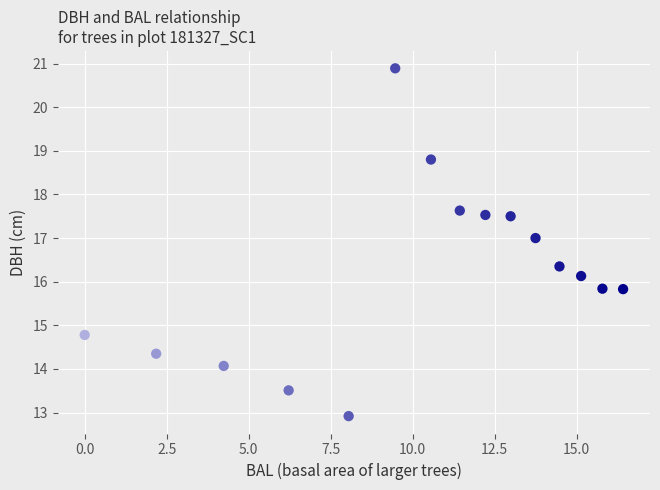

What is the range of Y values (max minus min)?

8.0